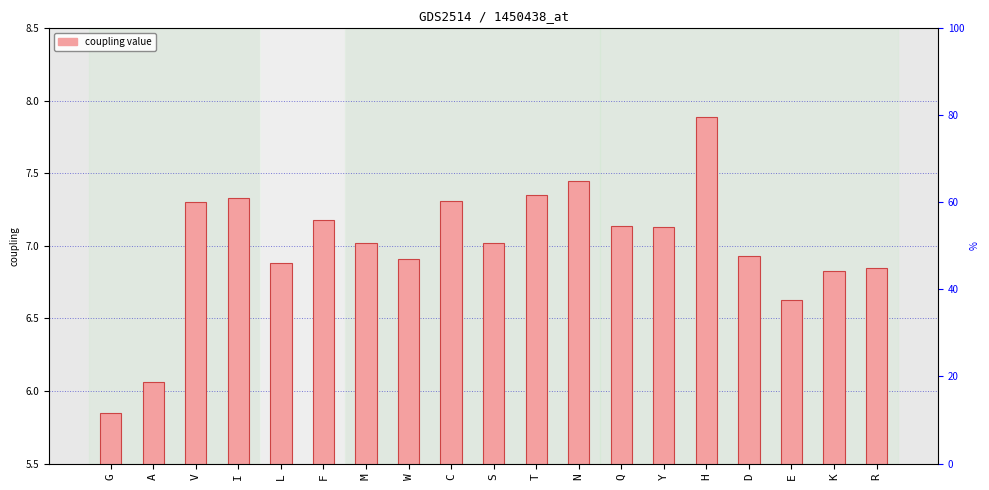

What is the sum of the values at T and D?

14.3